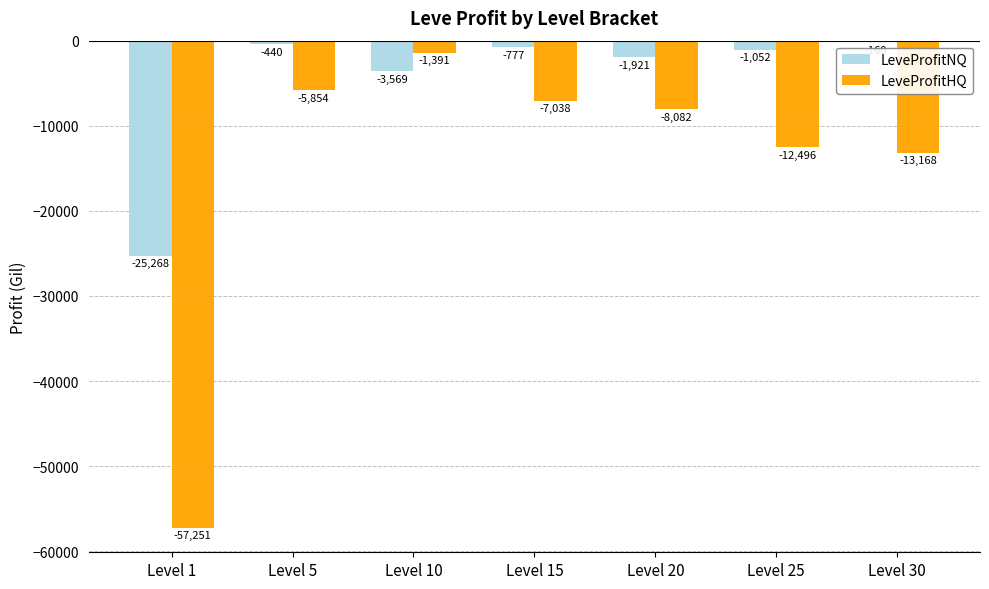

How many distinct data groups are displayed?

2